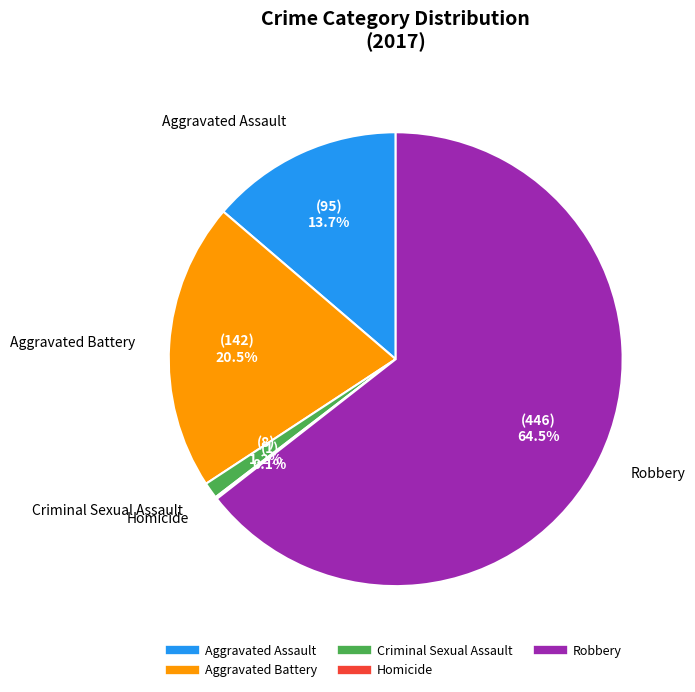

What is the largest slice in the pie chart?

Robbery